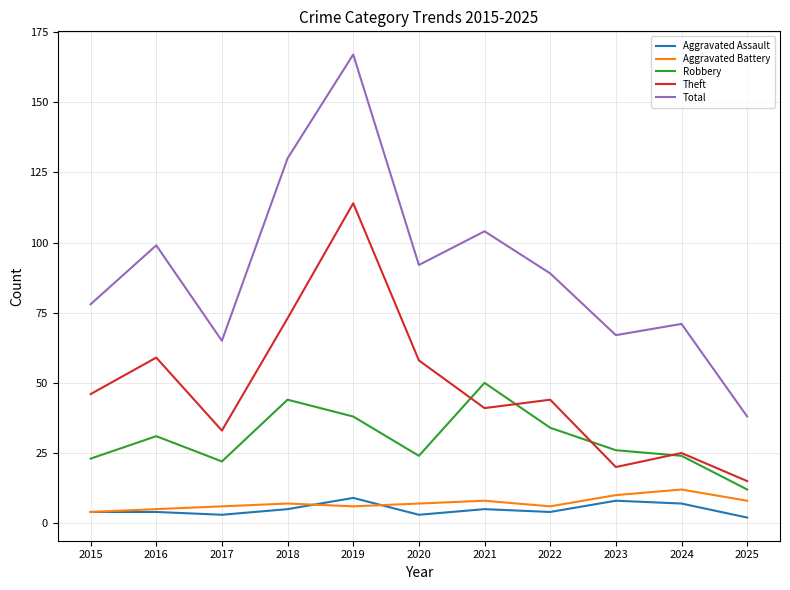

At which label does Total reach its minimum?

2025